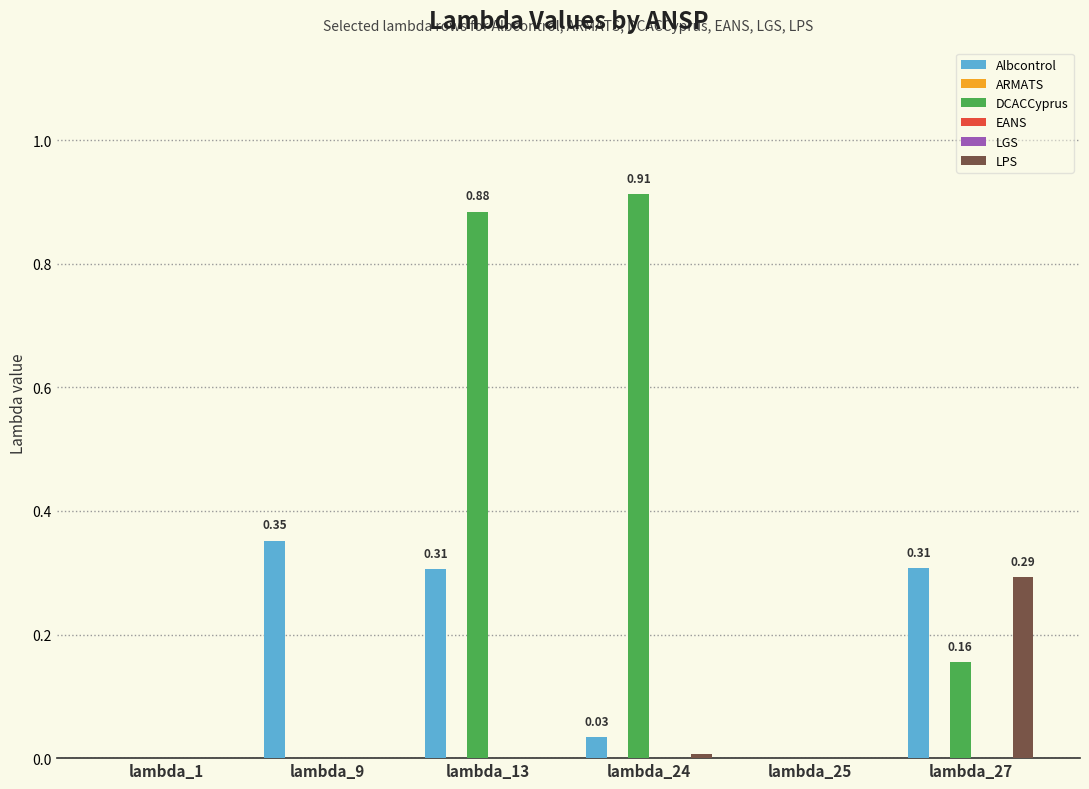

Is the value of Albcontrol at lambda_24 greater than the value of LGS at lambda_1?

Yes